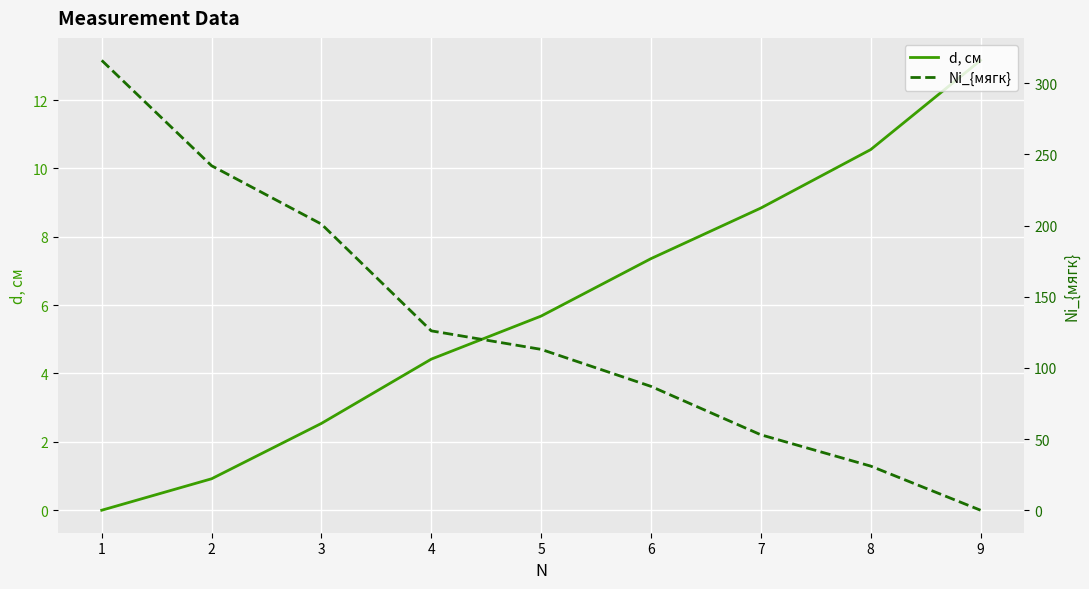

What is the total value across all series at 9?

13.2